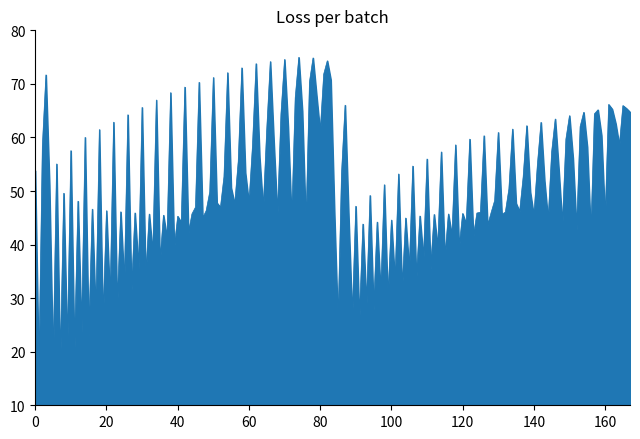

Does the chart have visible grid lines?

No